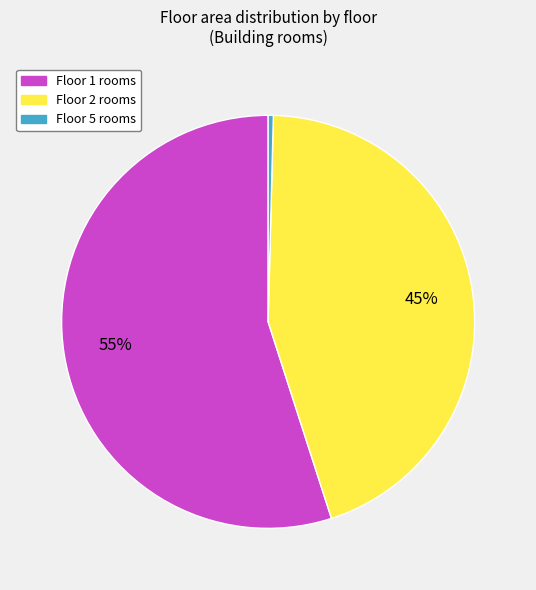

How many segments does this pie chart have?

3